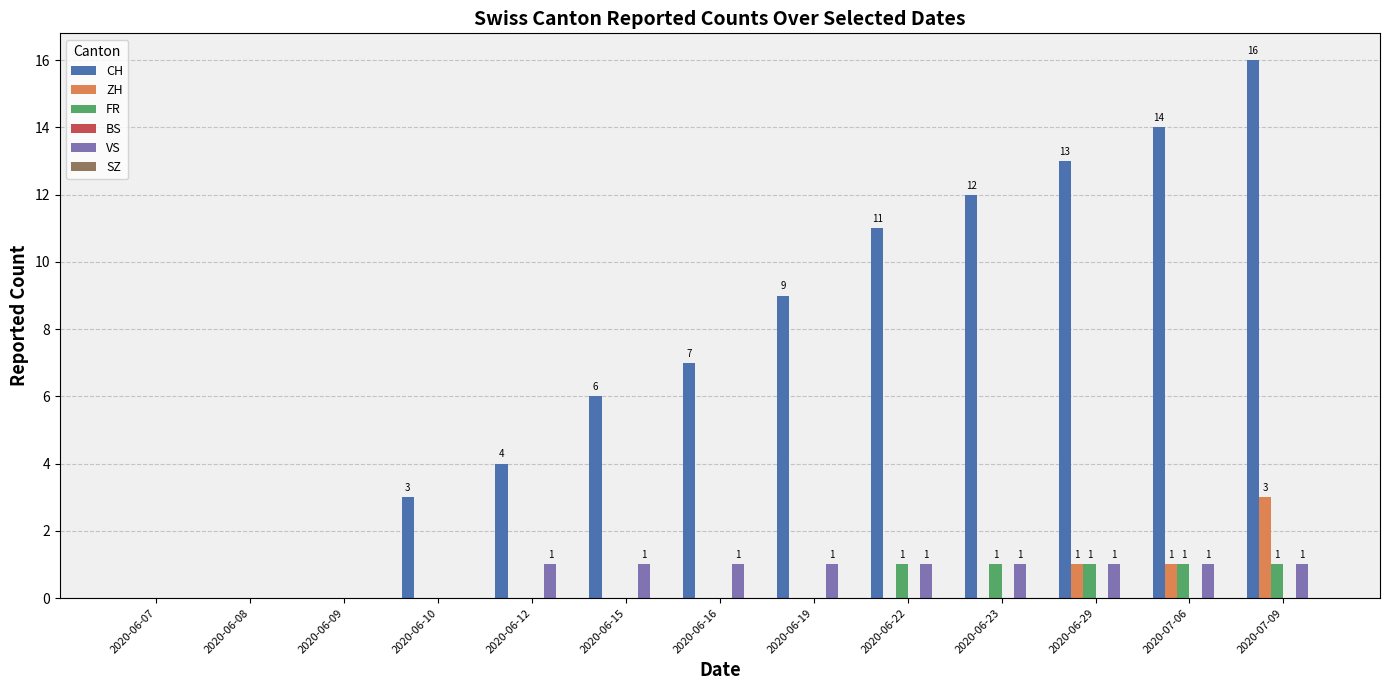

How many groups of bars are there?

13